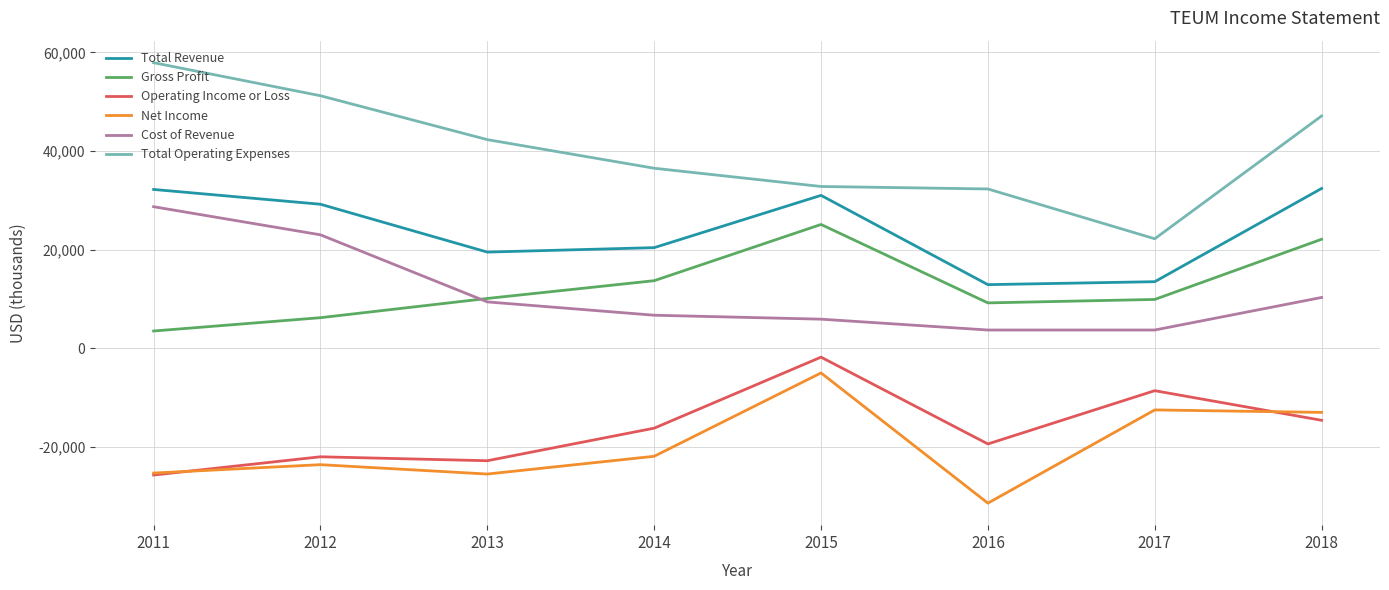

Where is the first local maximum for Operating Income or Loss?

2012